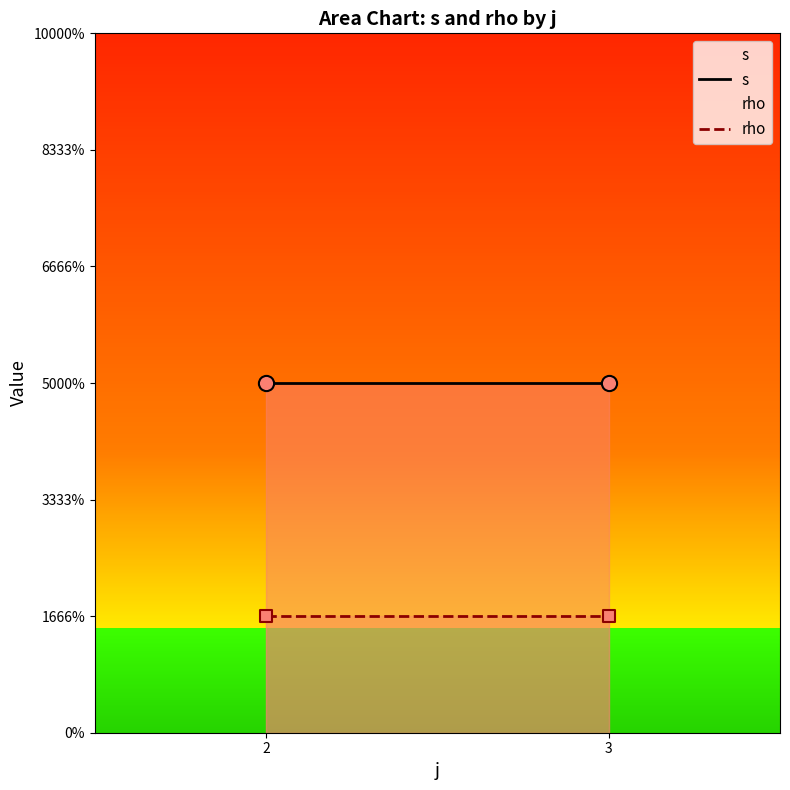

What is the total value across all series at 2?

4